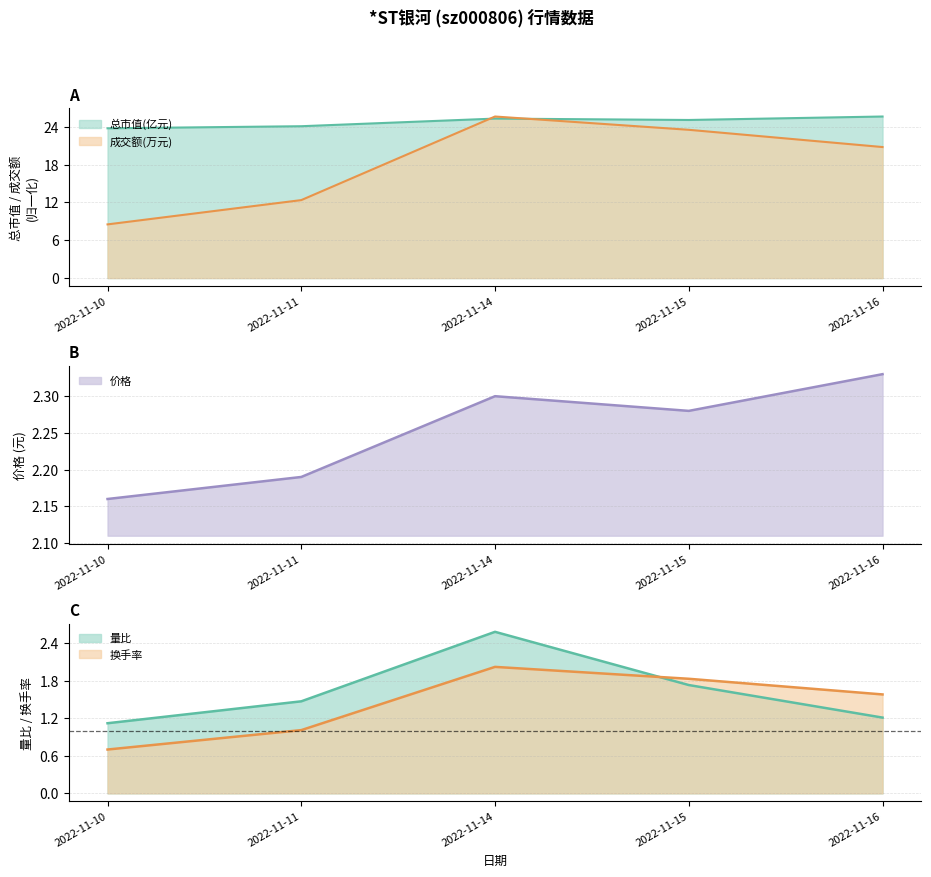

What is the difference between the highest and lowest values at 2022-11-14?

23.3